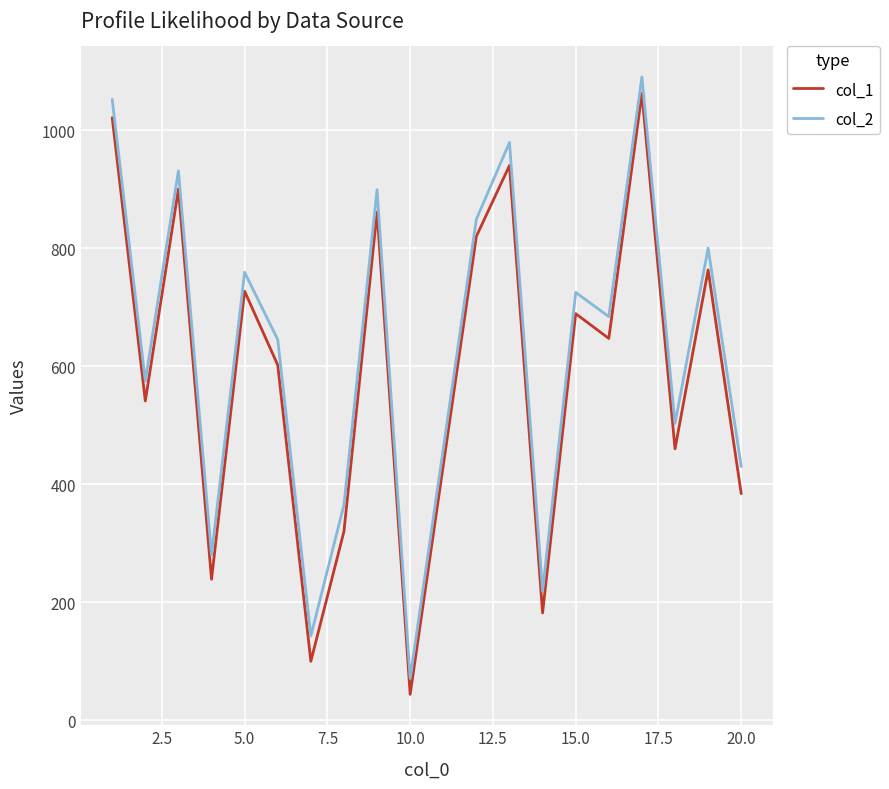

True or false: col_1 and col_2 intersect in this chart.

False